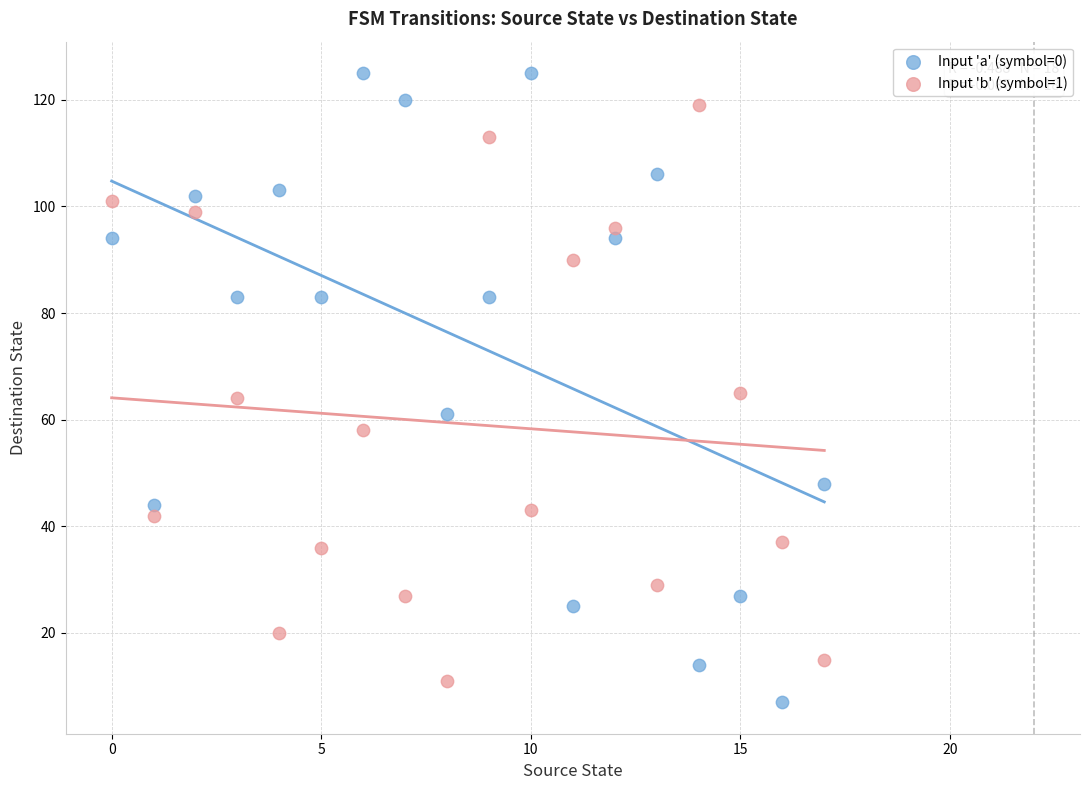

Which series has the widest spread of Y values?

Input 'a' (symbol=0)